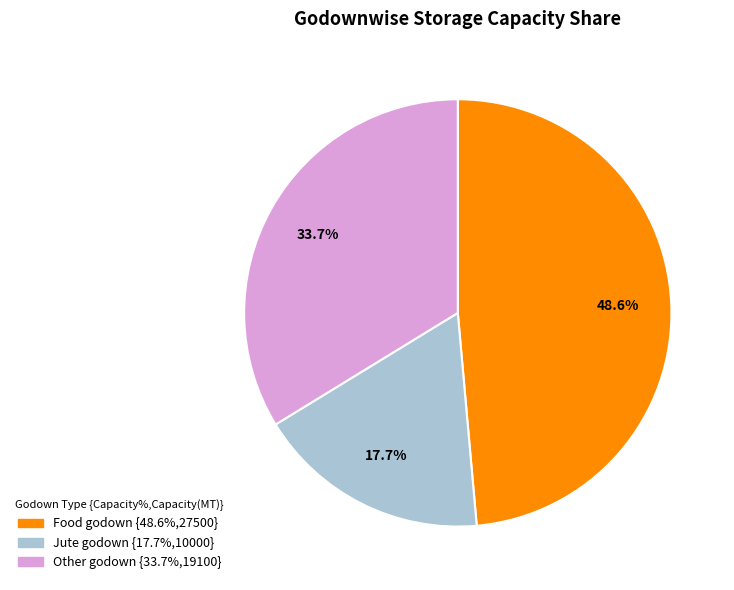

Is it true that Other godown is 34% of the pie?

True